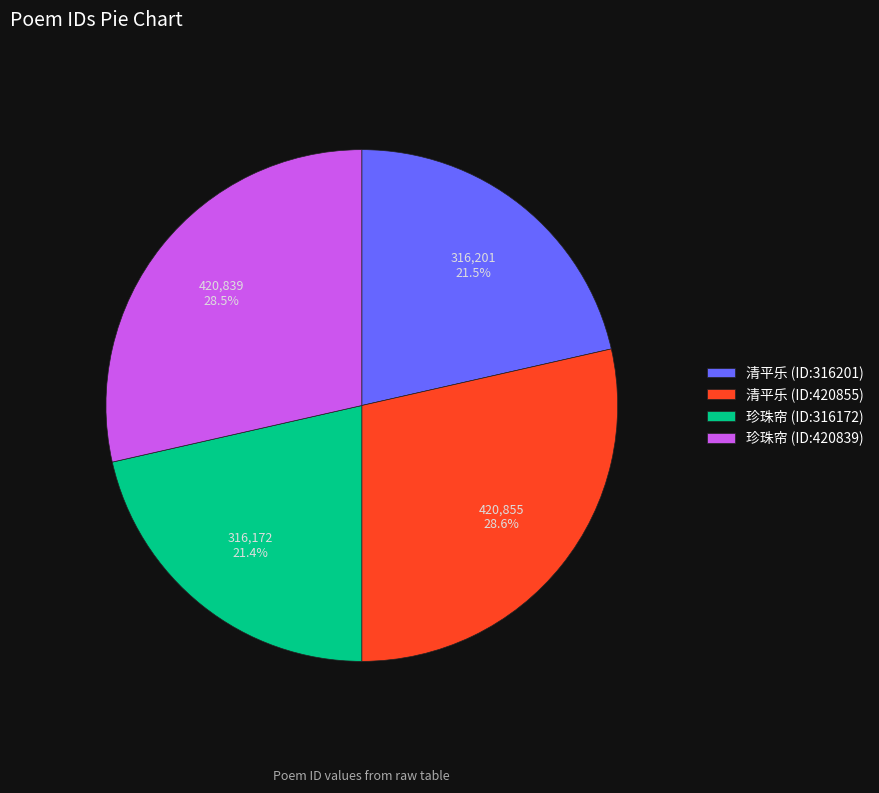

Is there a majority slice in this chart?

No